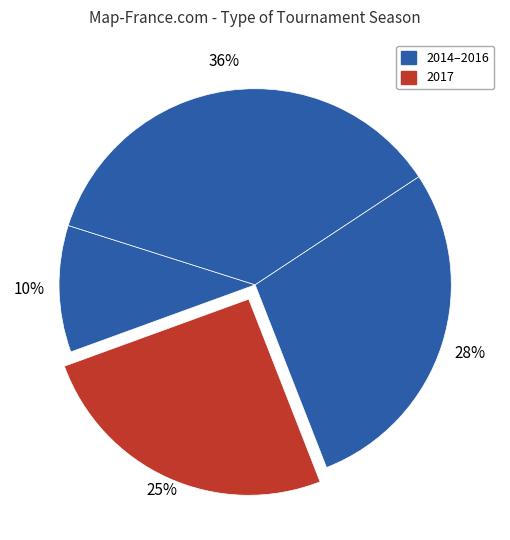

How many segments does this pie chart have?

4